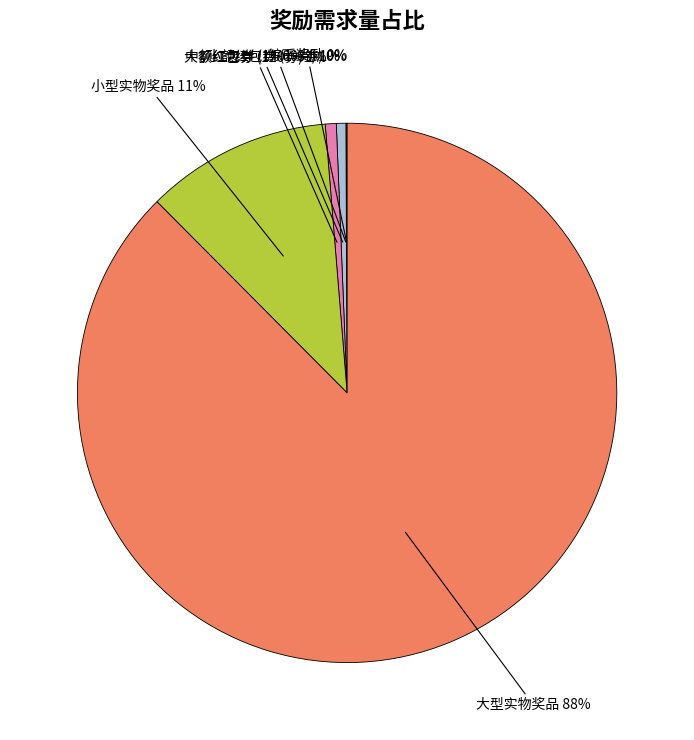

Is there any slice that represents more than half of the pie?

Yes